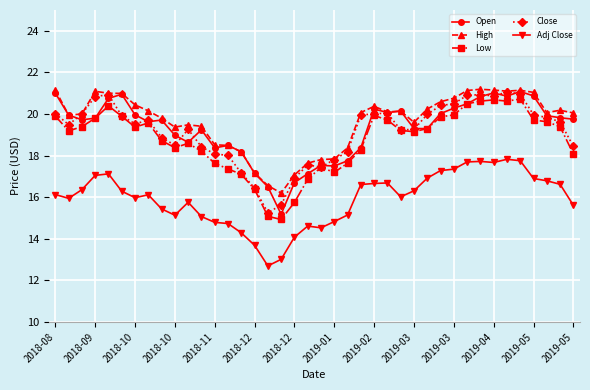

What is the value of the High point at the 23rd from the left?

18.4